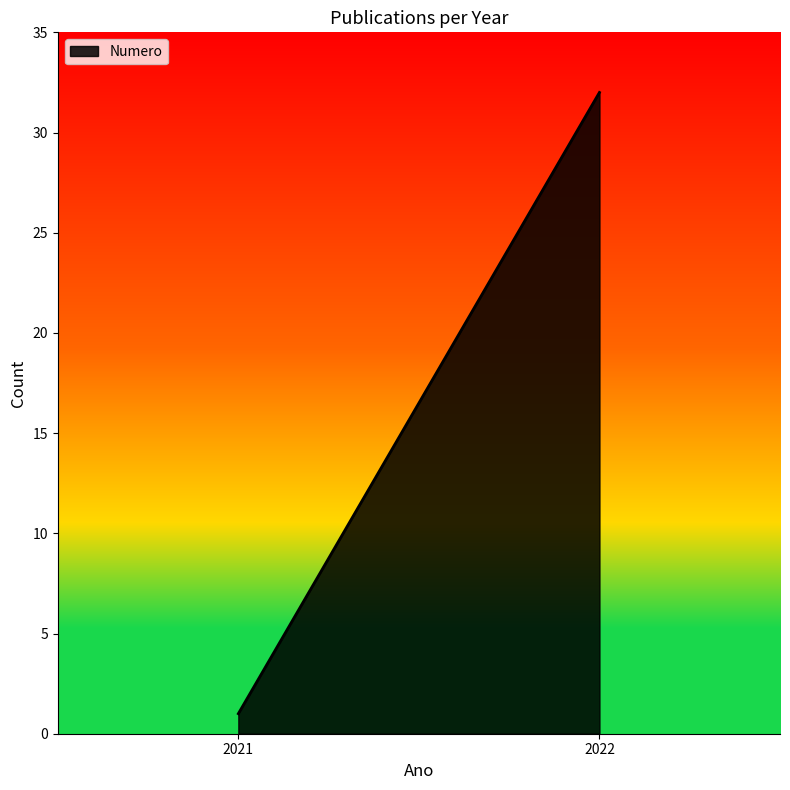

Count the number of data series in this chart.

1